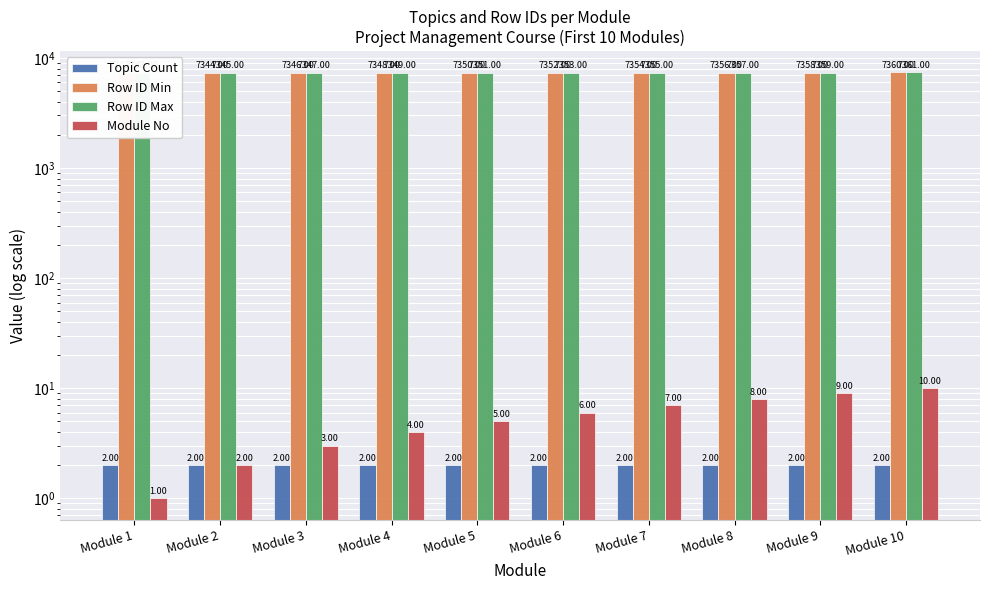

Are the bars grouped side by side (vs. stacked)?

Yes